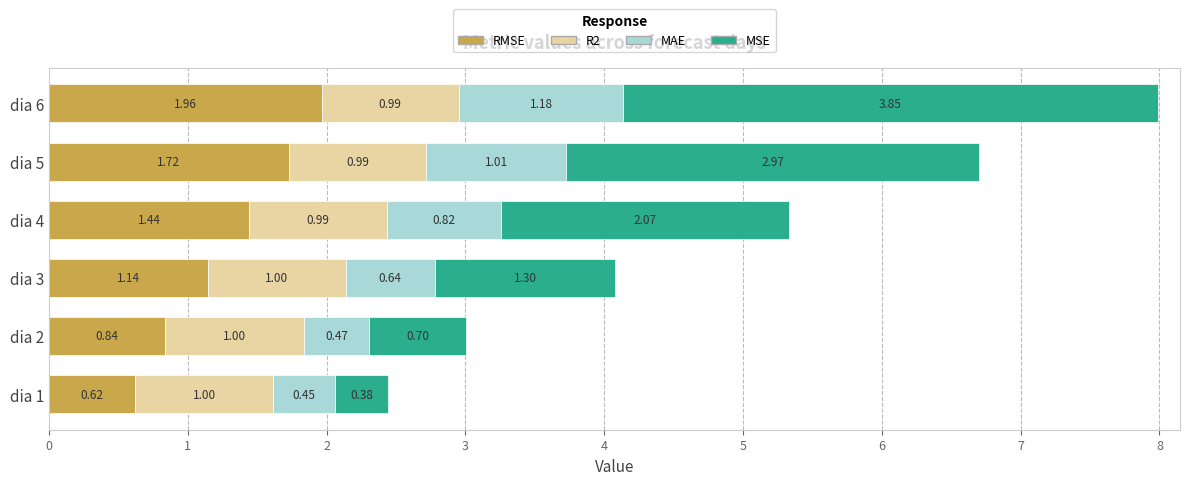

What is the total value across all series at dia 6?

8.0